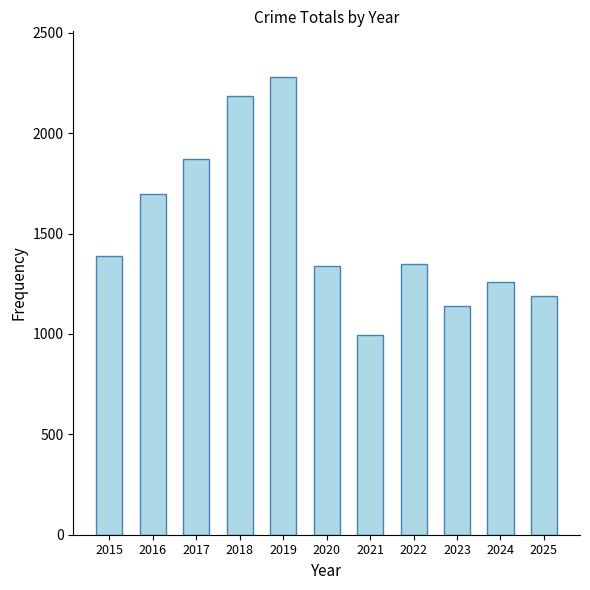

The value at 2015 is 1387. True or false?

True